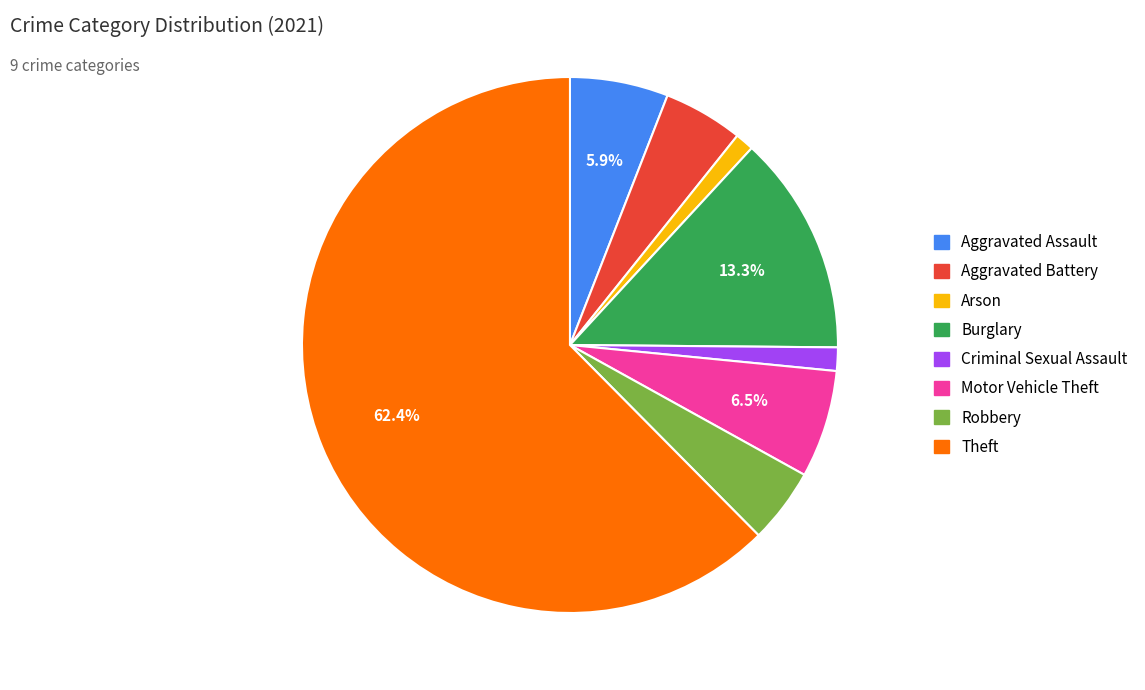

Is there any slice that represents more than half of the pie?

Yes